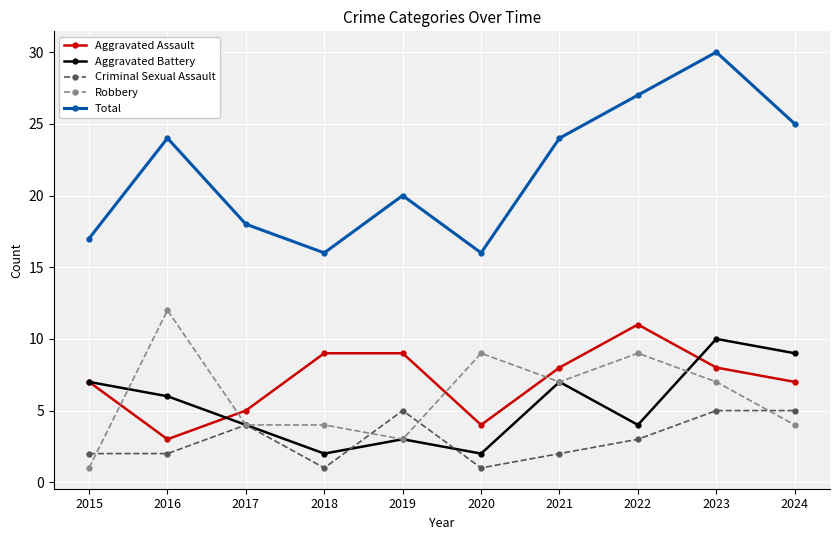

The Total series shows 17 at 2015. True or false?

True